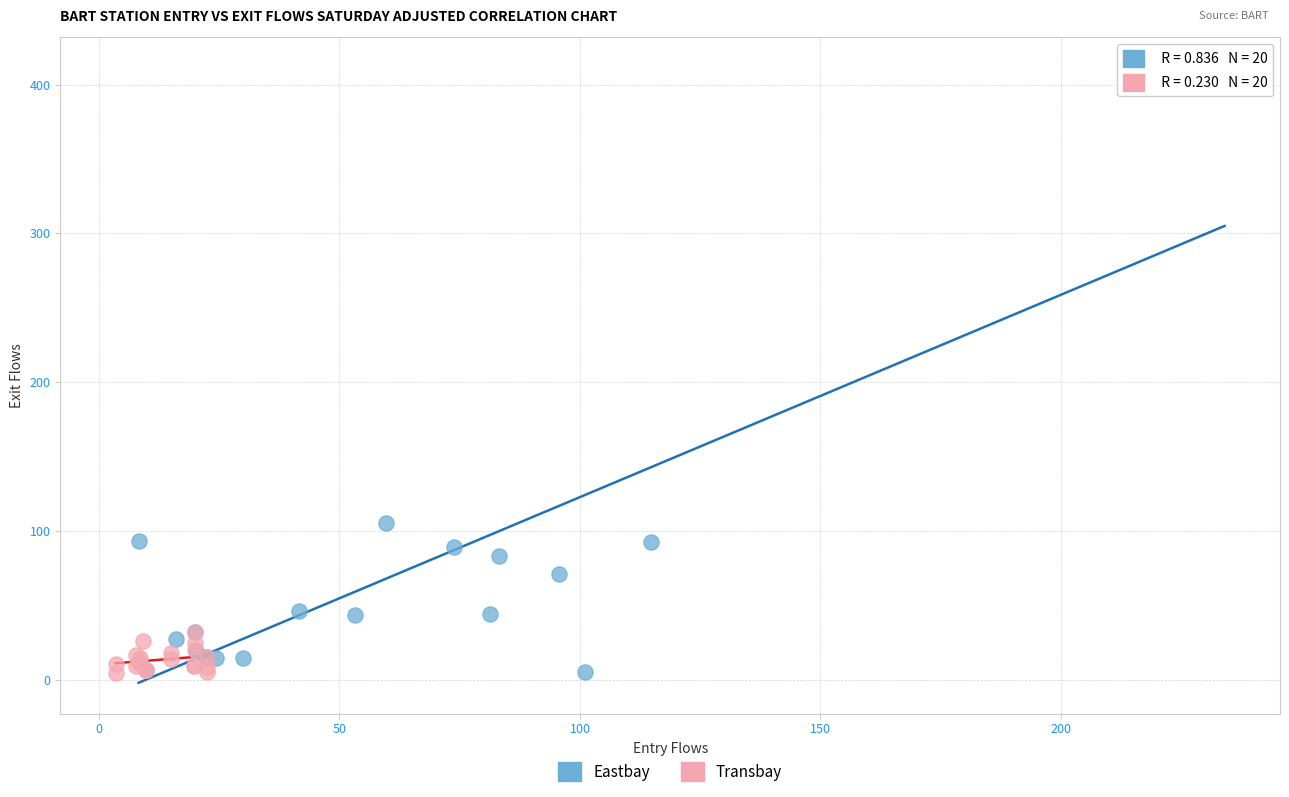

Which series has the widest spread of Y values?

Eastbay